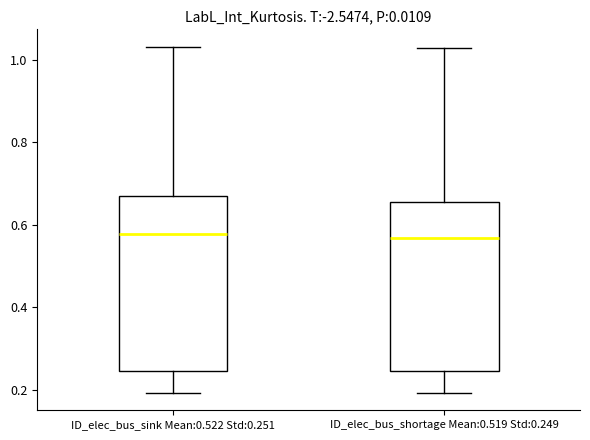

Reading left to right, read every box against the y-axis: the position of its median line, the range the box covers, and the ends of its whiskers. The values are not printed on the chart, so give them approximately, as read against the axis.

ID_elec_bus_sink Mean:0.522 Std:0.251: median 0.58, box 0.24 to 0.68, whiskers 0.20 to 1.04
ID_elec_bus_shortage Mean:0.519 Std:0.249: median 0.56, box 0.24 to 0.66, whiskers 0.20 to 1.04